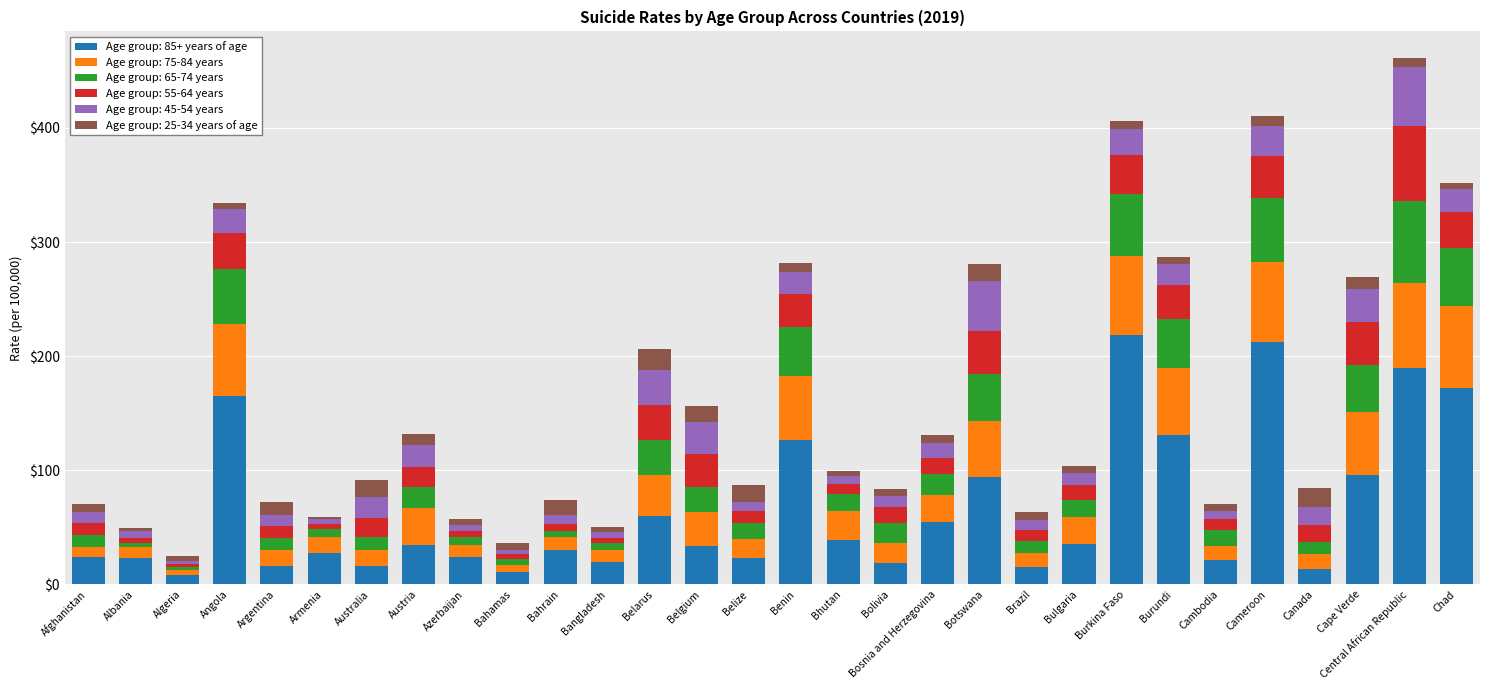

What is the total value across all series at Afghanistan?

70.6